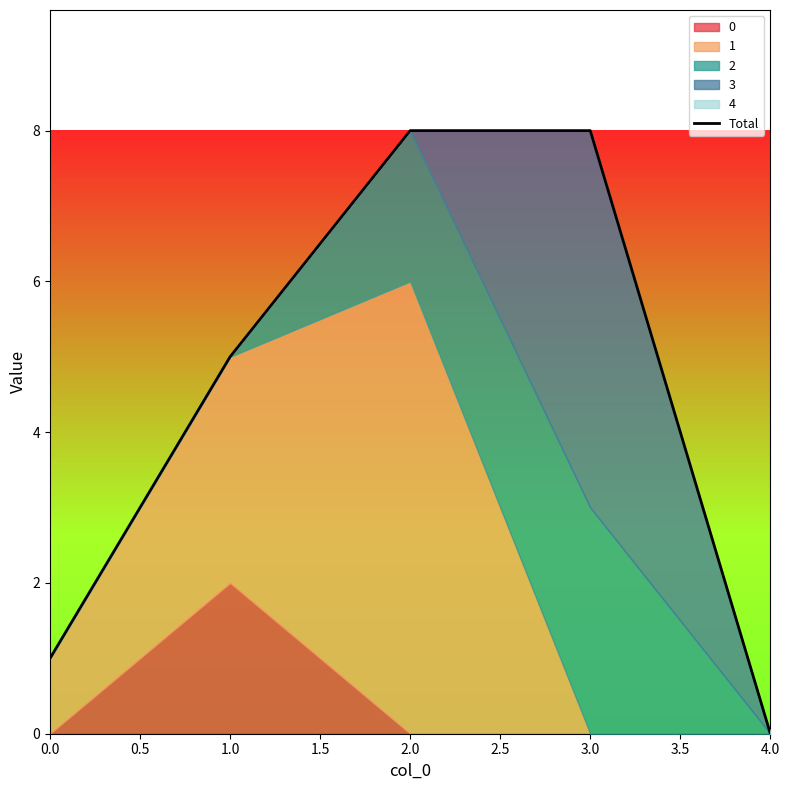

Which category has the lowest value in the Total series?

4.0